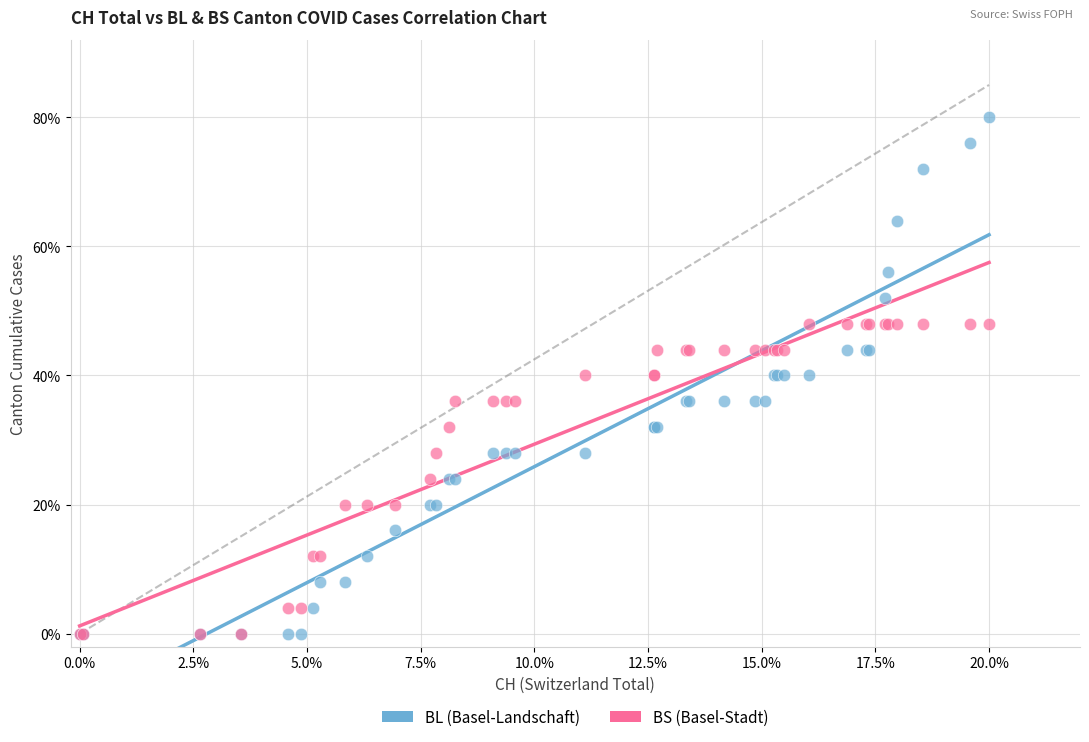

What are all the series names shown in the legend?

BL (Basel-Landschaft), BS (Basel-Stadt)